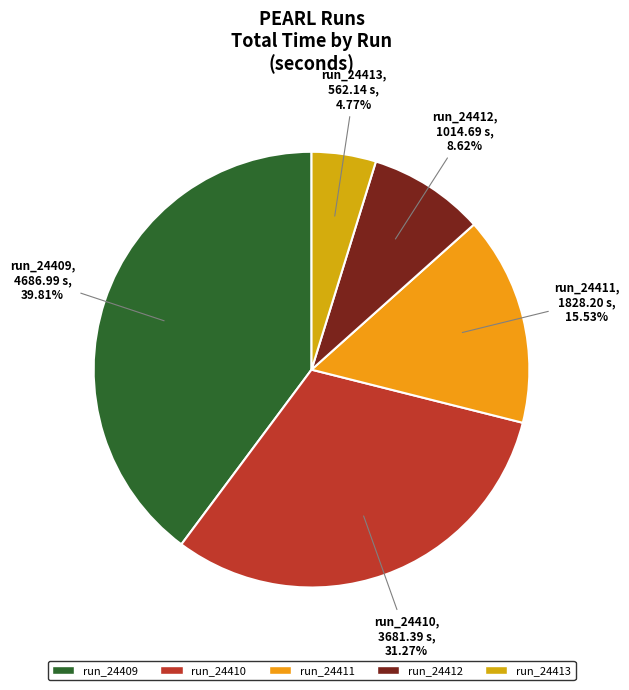

What is the ratio of the value at run_24409 to the value at run_24410?

1.3